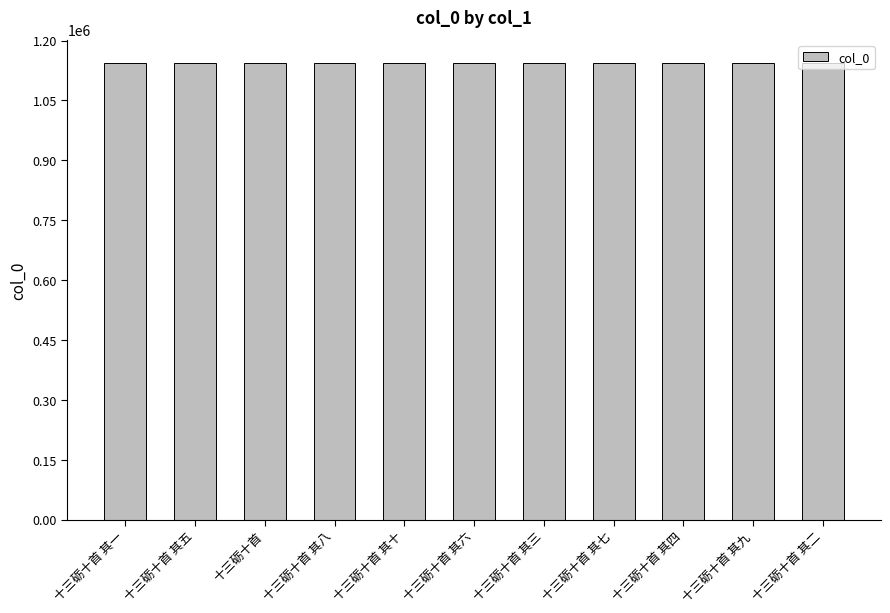

What is the difference between the second highest and second lowest values?

8